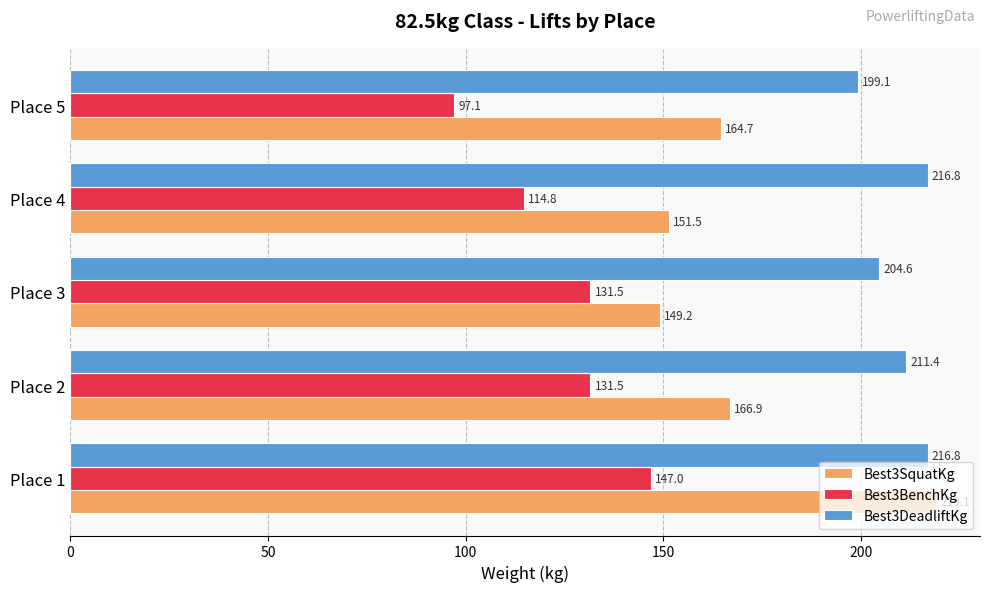

At how many categories does at least one series exceed 100?

5